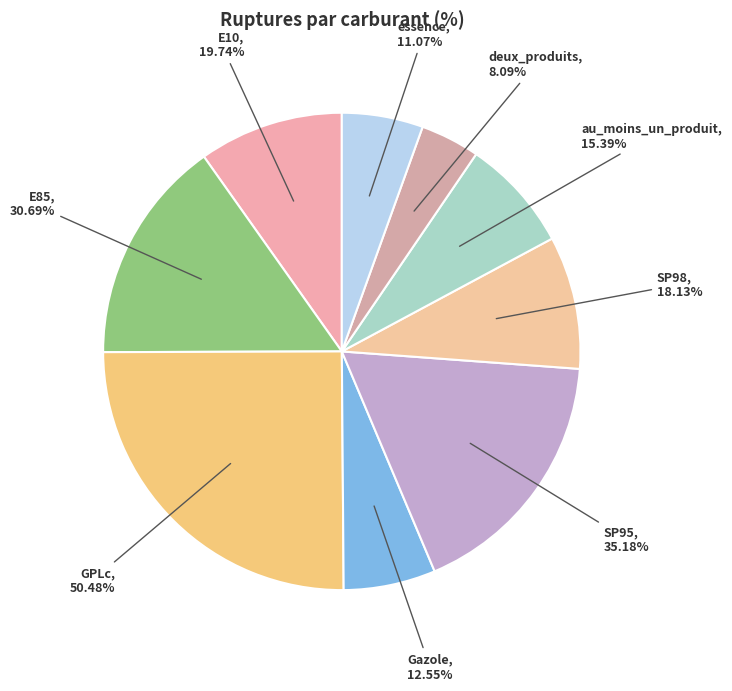

To the nearest percent, what percentage of the pie is SP98?

9%